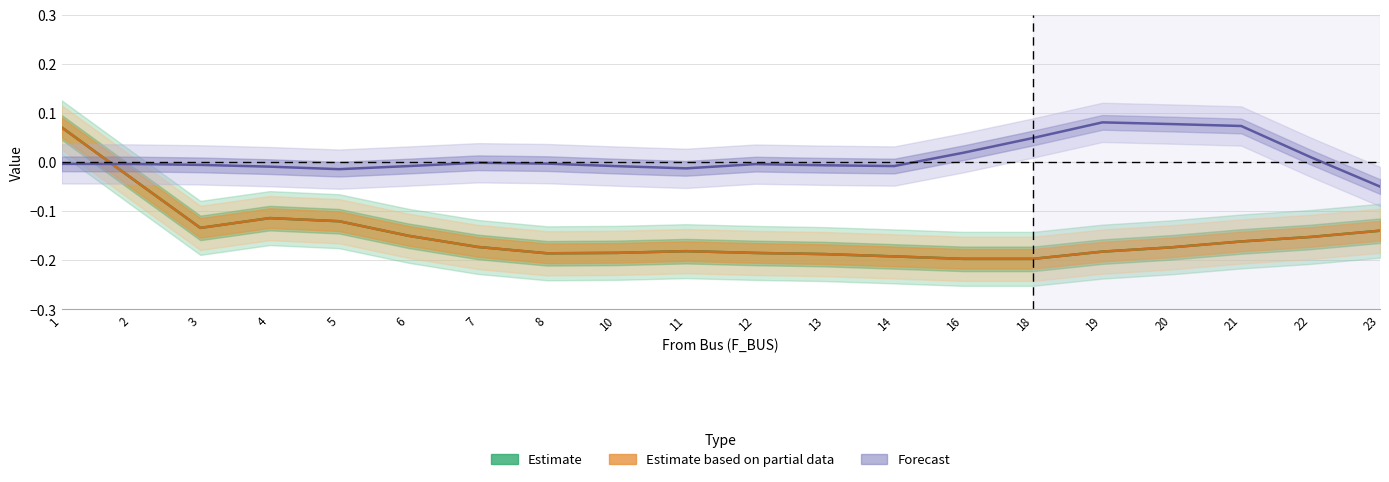

Count the number of data series in this chart.

3